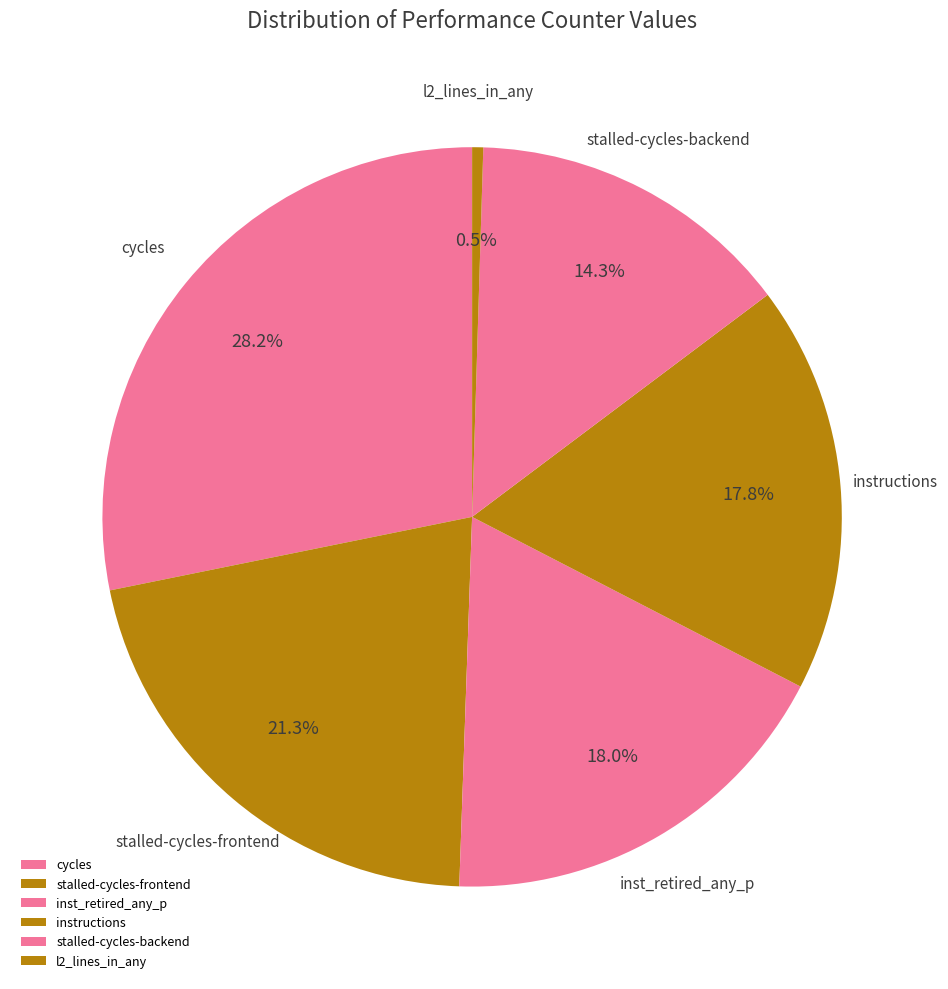

Does any single category account for the majority?

No